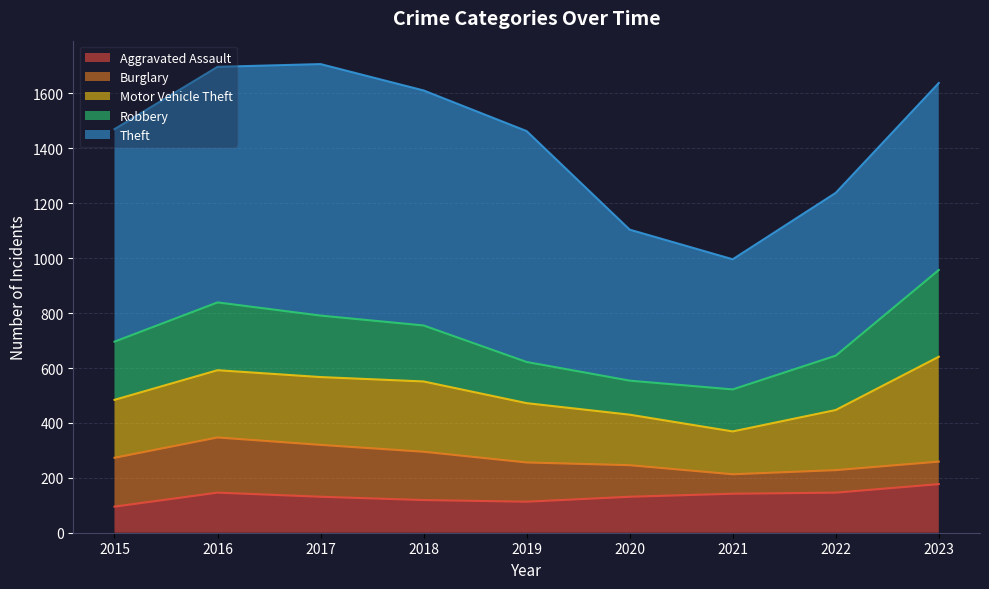

Which series has the largest range (max minus min)?

Theft